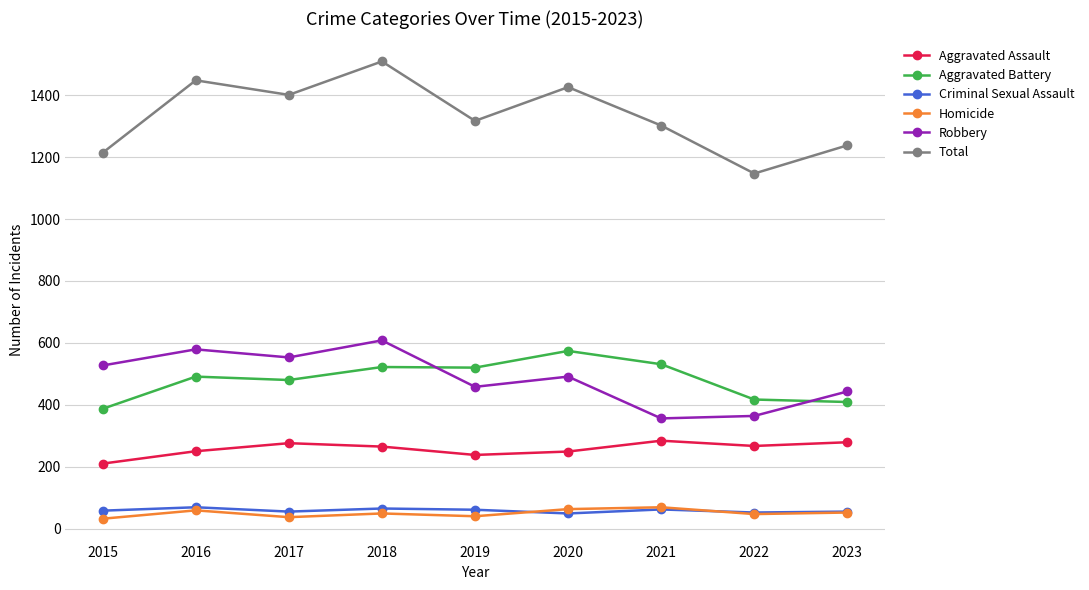

What is the difference between the second highest and minimum values in the Aggravated Assault series?

69